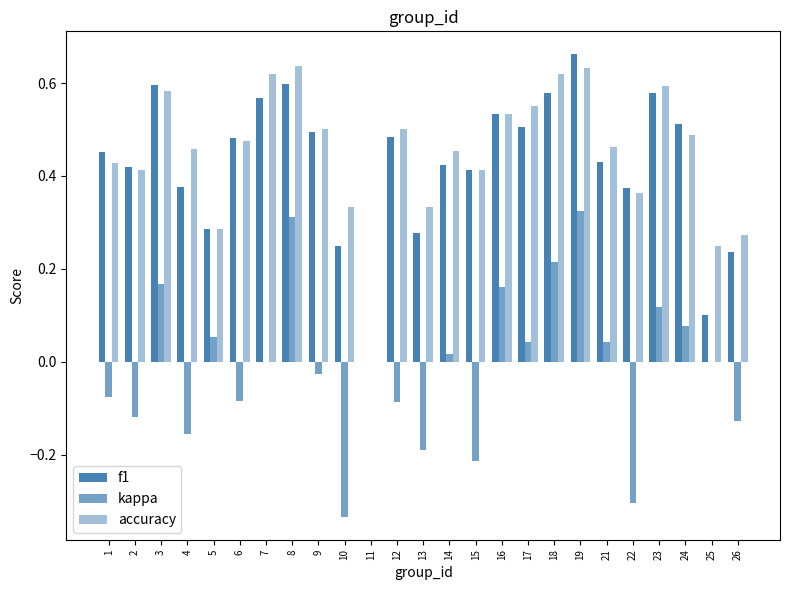

Count the accuracy values in the range 0 to 1.

25